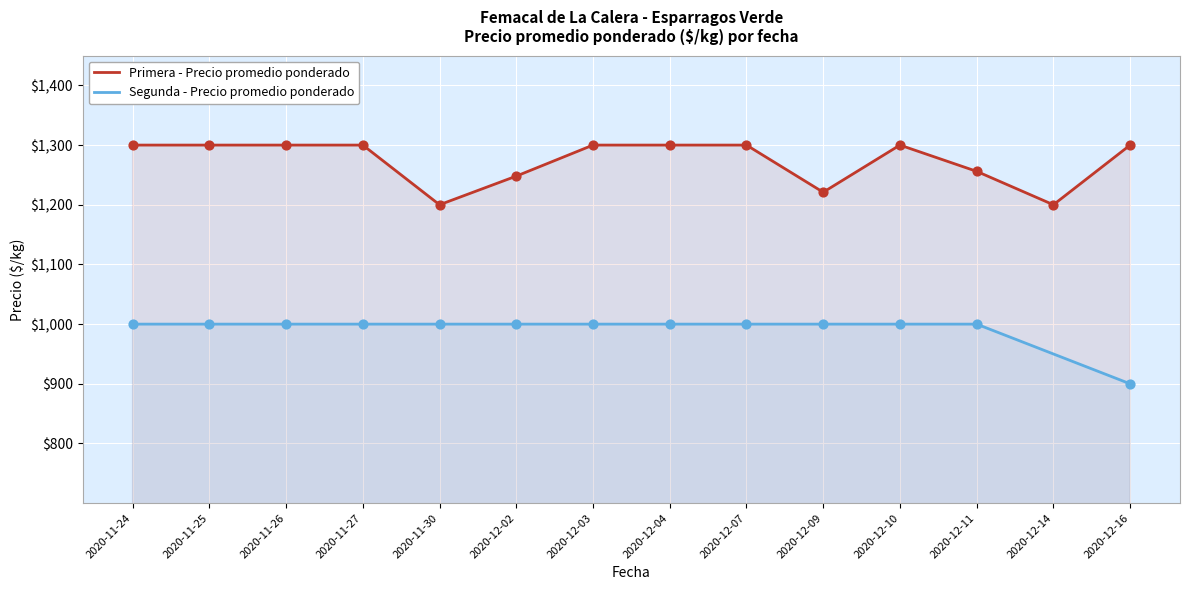

What are all the series names shown in the legend?

Primera - Precio promedio ponderado, Segunda - Precio promedio ponderado